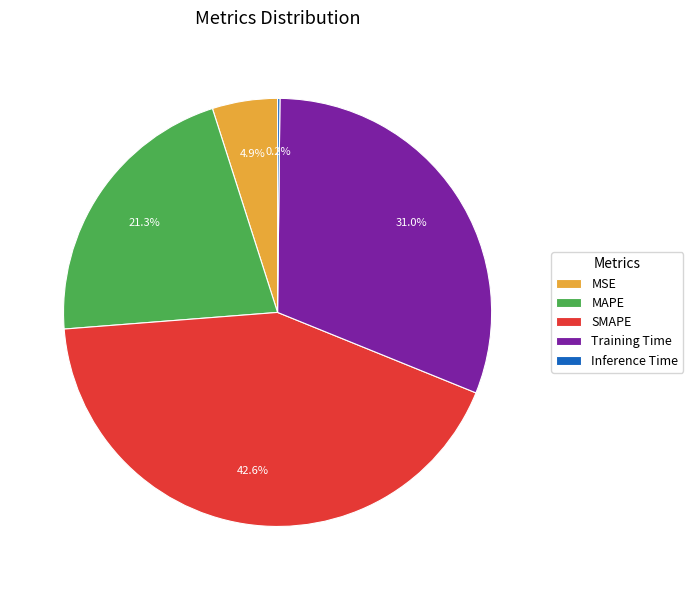

What is the largest slice in the pie chart?

SMAPE